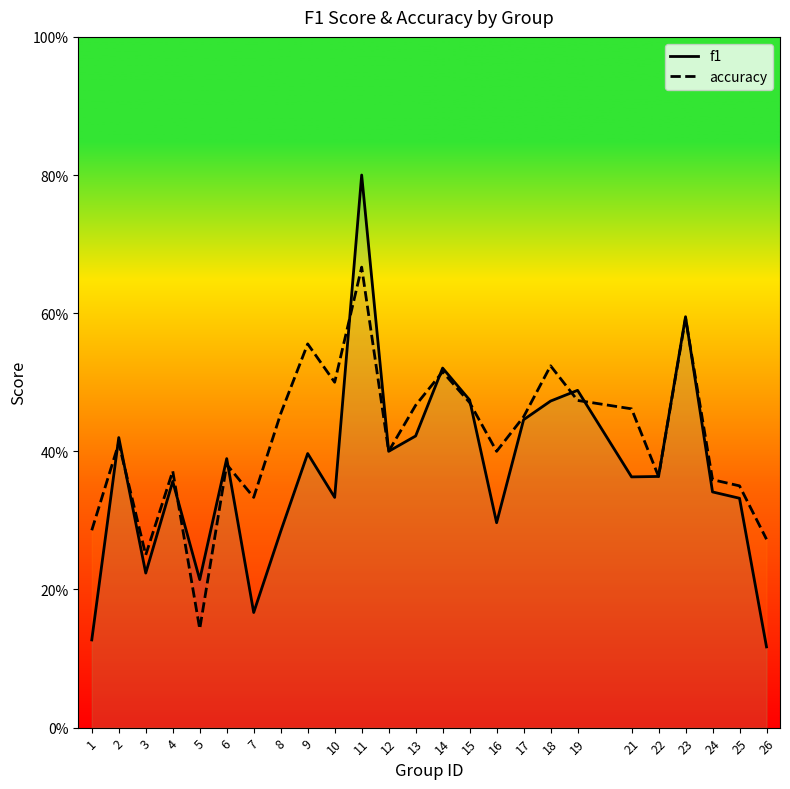

Read the accuracy value at 4.

0.4